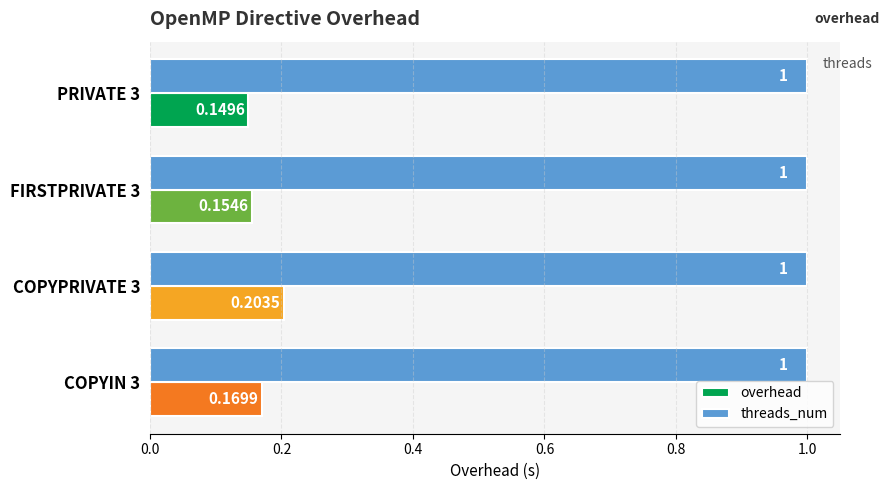

List the series in order of their peak value, highest first.

threads_num, overhead